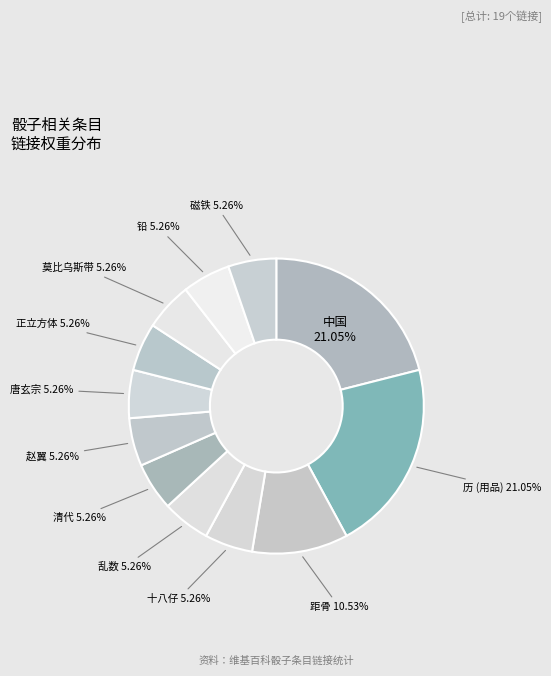

Which has a higher value, 唐玄宗 or 距骨?

距骨